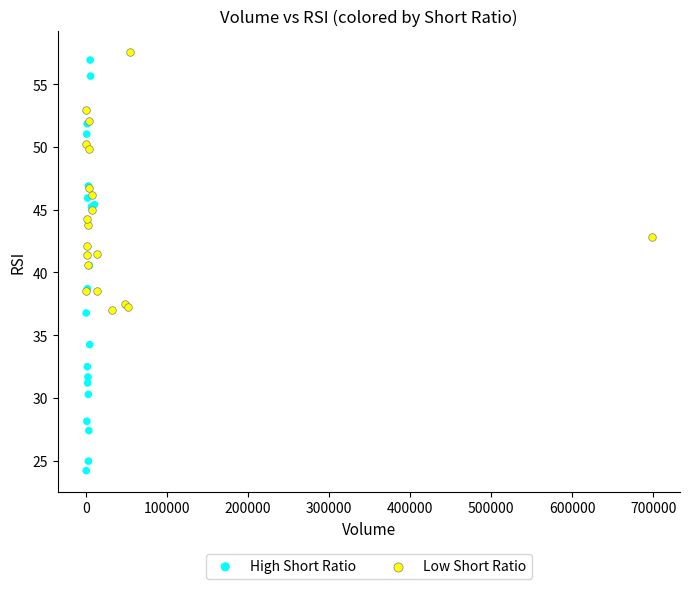

Which series has the widest spread of Y values?

High Short Ratio